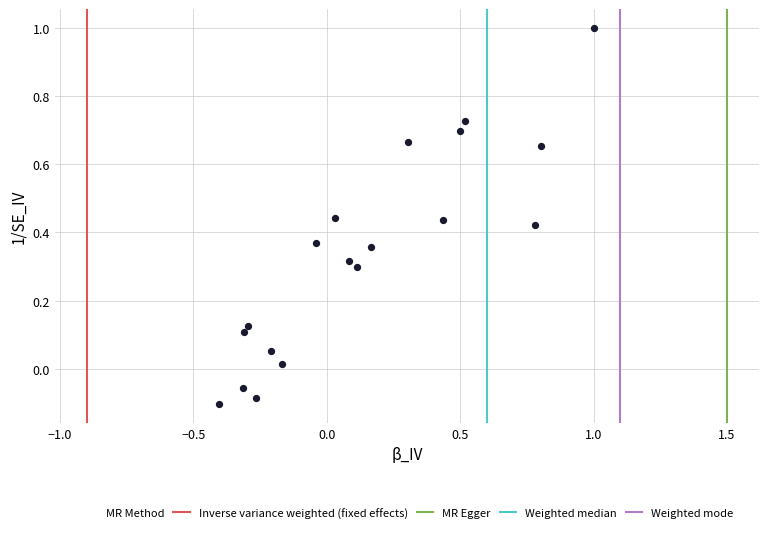

What is the range of Y values (max minus min)?

1.1